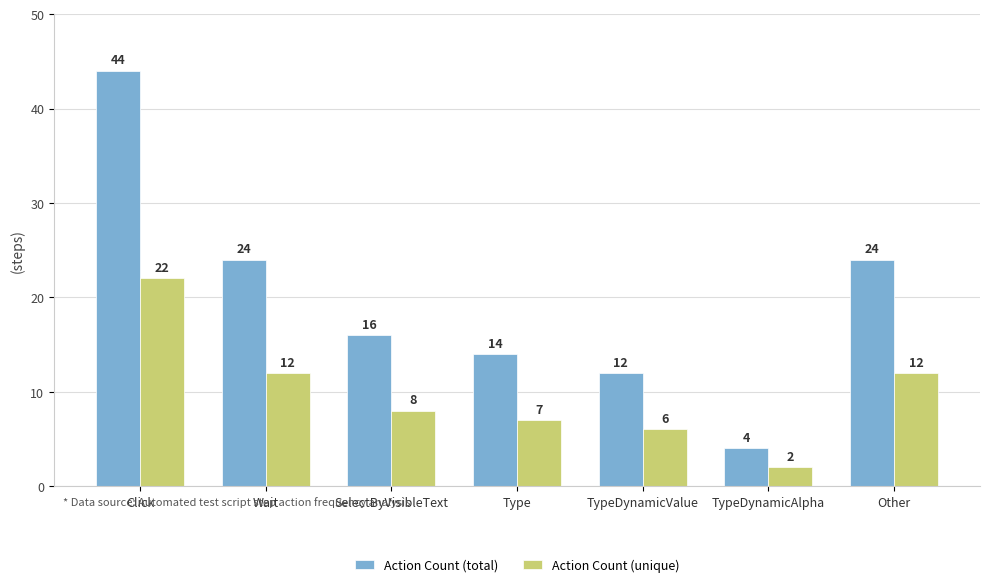

Is the value of Action Count (unique) at SelectByVisibleText greater than the value of Action Count (total) at Wait?

No